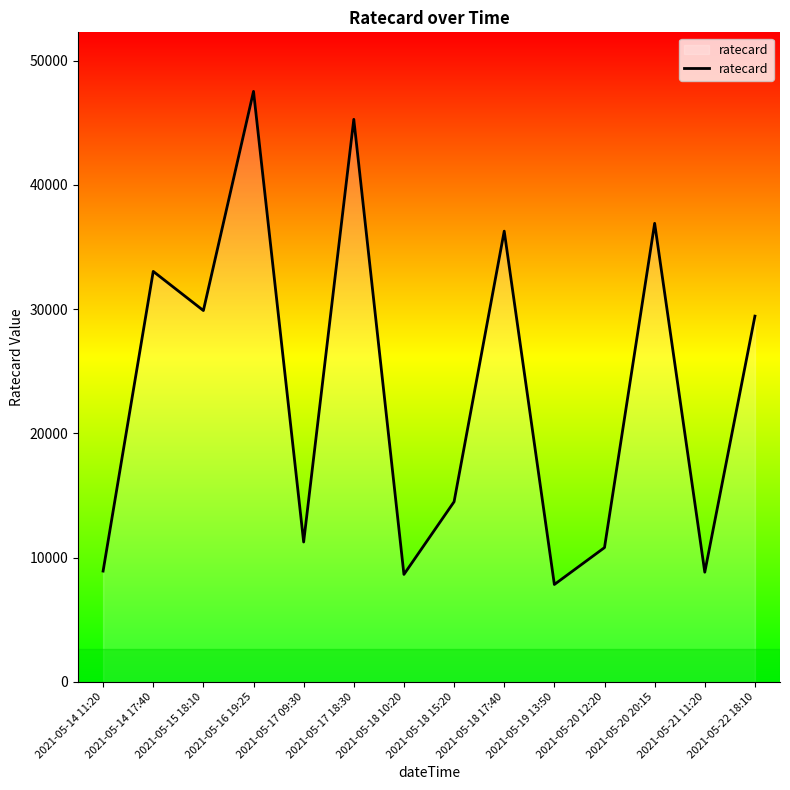

What is the ratio of the value at 2021-05-17 09:30 to the value at 2021-05-20 20:15?

0.3